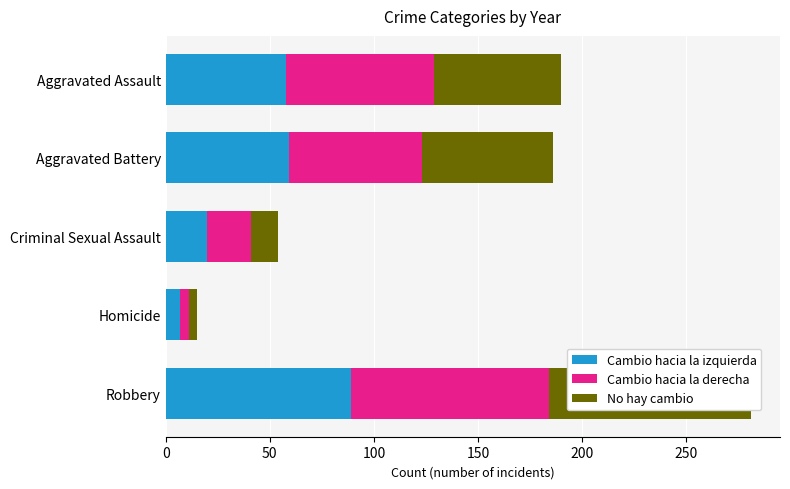

Count the number of categories in the chart.

5